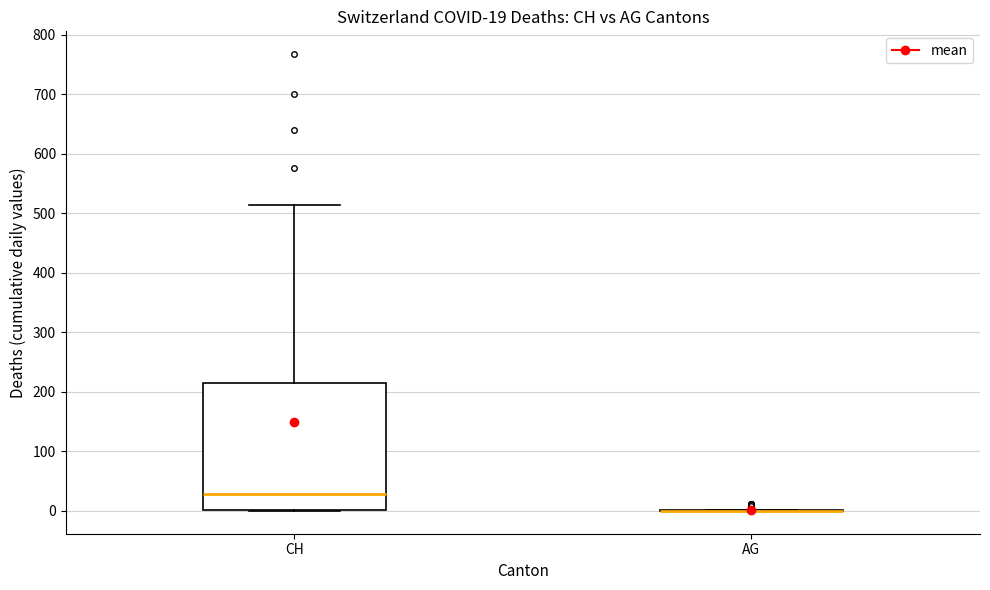

Which box is the tallest, from its lower edge to its upper edge?

CH